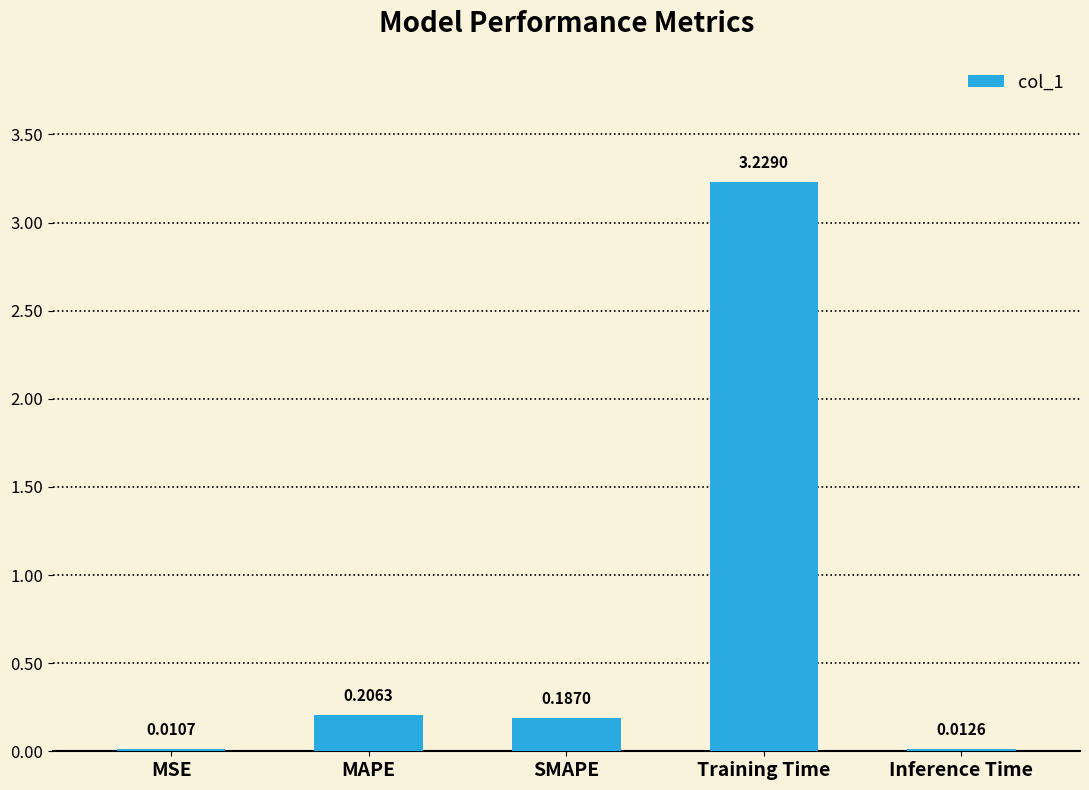

What is the sum of all values?

3.6